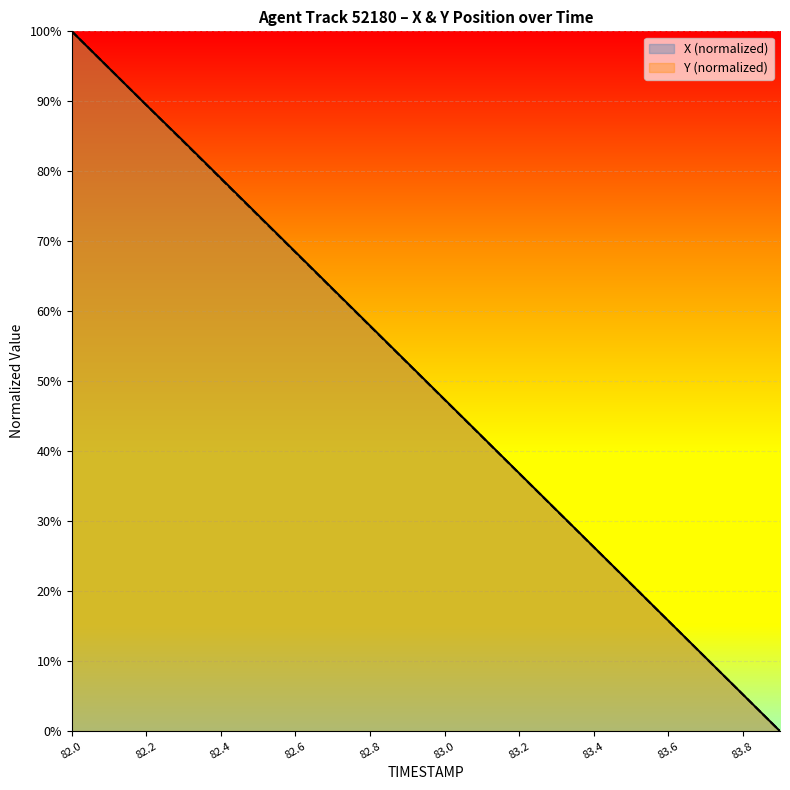

At which category does the chart reach its peak across all series?

82.0